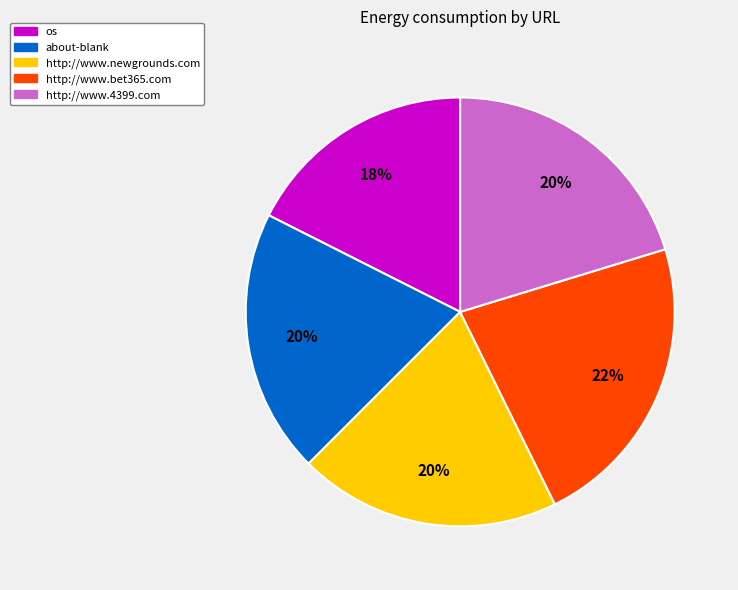

To the nearest percent, what is the combined percentage of os and http://www.bet365.com?

40%